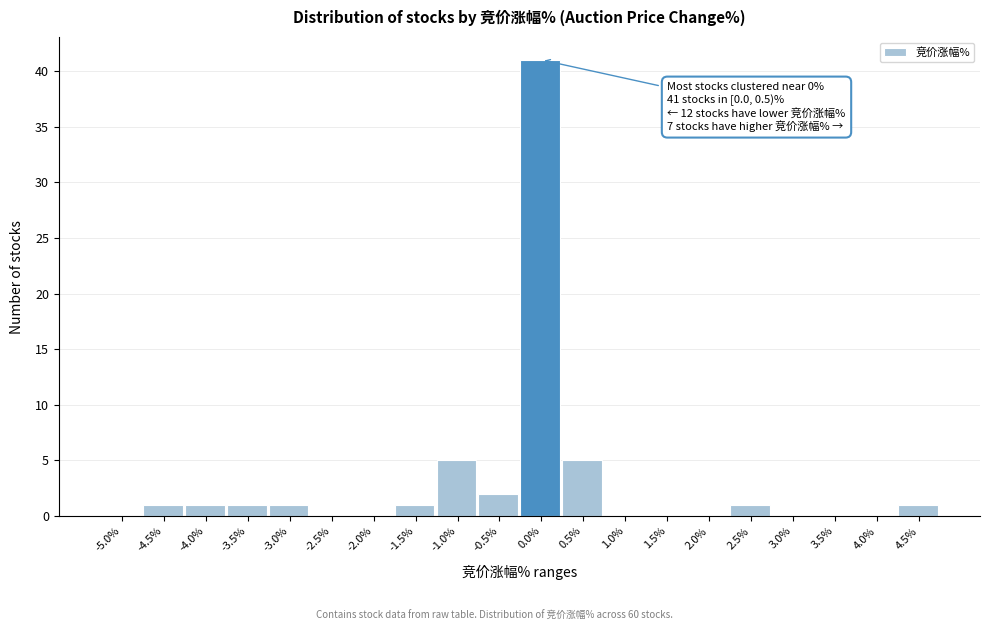

Reading left to right, extract all data points from this chart.

-5.0%=0	-4.5%=1	-4.0%=1	-3.5%=1	-3.0%=1	-2.5%=0	-2.0%=0	-1.5%=1	-1.0%=5	-0.5%=2	0.0%=41	0.5%=5	1.0%=0	1.5%=0	2.0%=0	2.5%=1	3.0%=0	3.5%=0	4.0%=0	4.5%=1